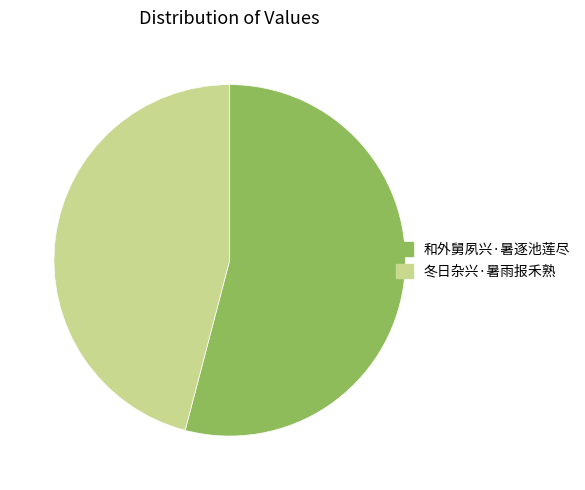

Between 和外舅夙兴·暑逐池莲尽 and 冬日杂兴·暑雨报禾熟, which is larger?

和外舅夙兴·暑逐池莲尽